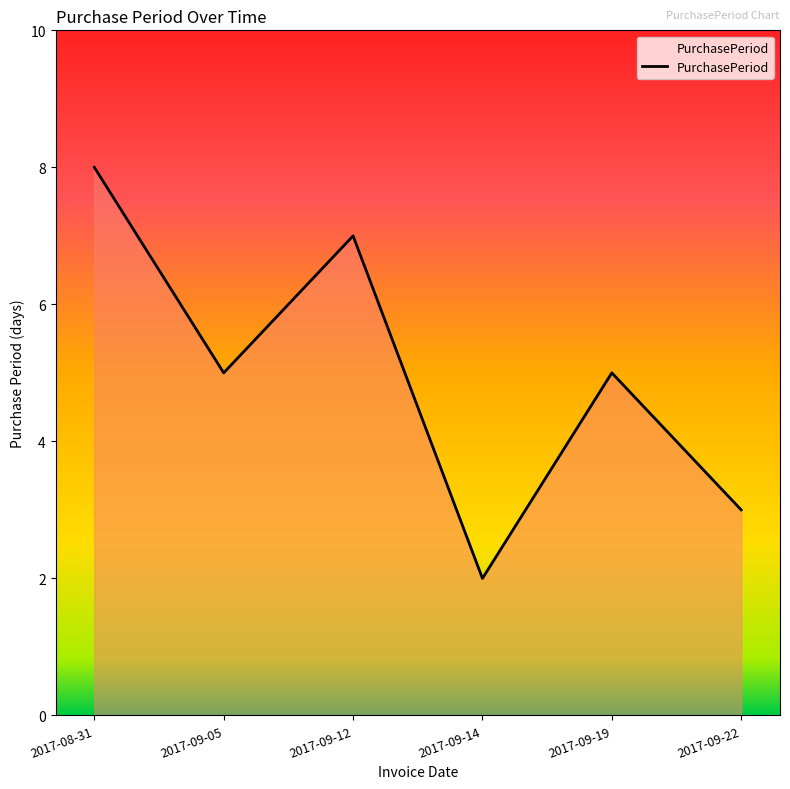

What value does the data have at 2017-09-22?

3